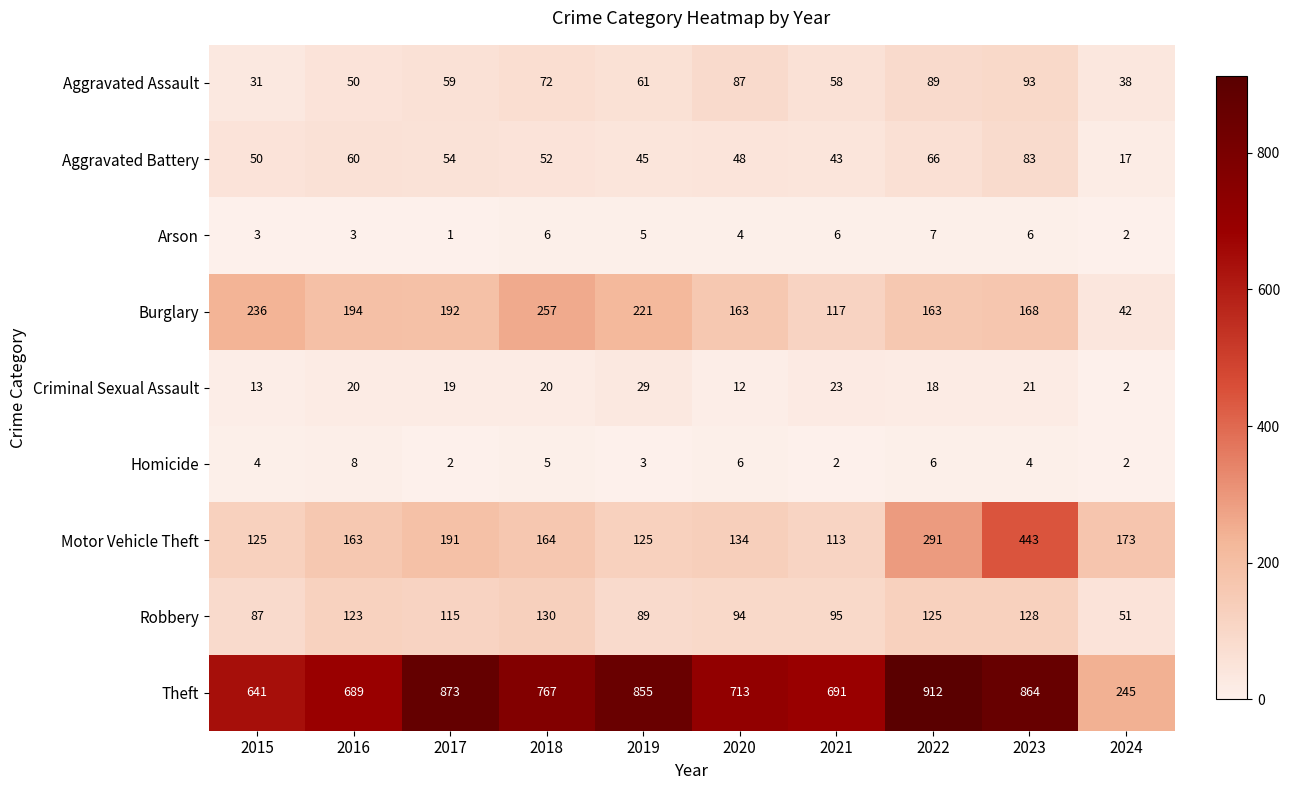

The Robbery series shows 125 at 2022. True or false?

True